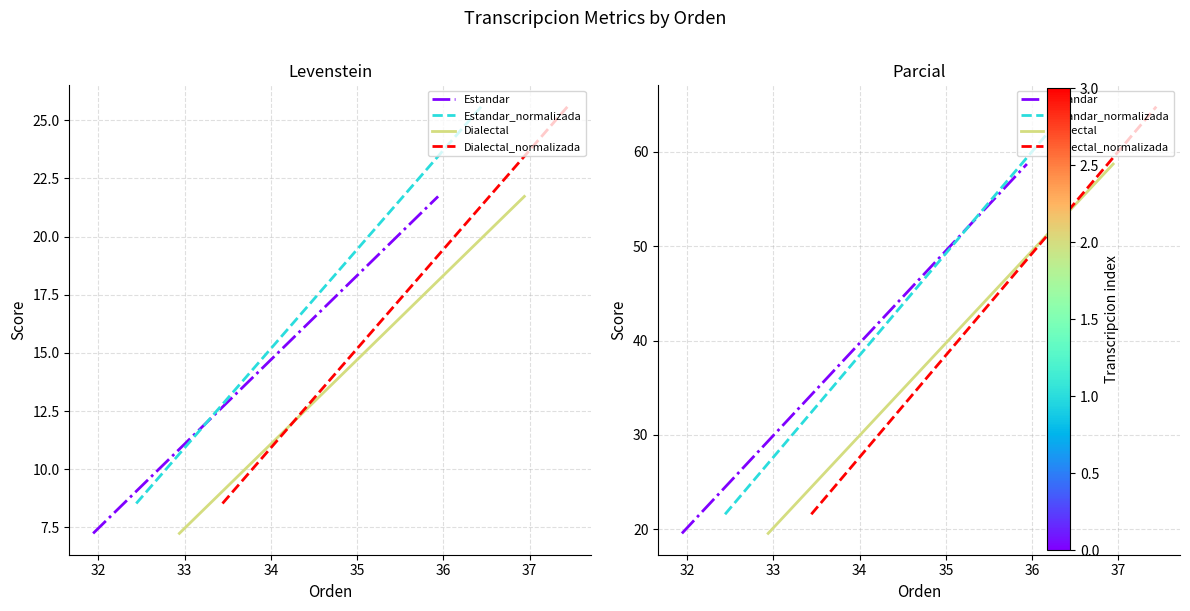

What is the difference between the maximum and minimum values in the Estandar series?

39.1